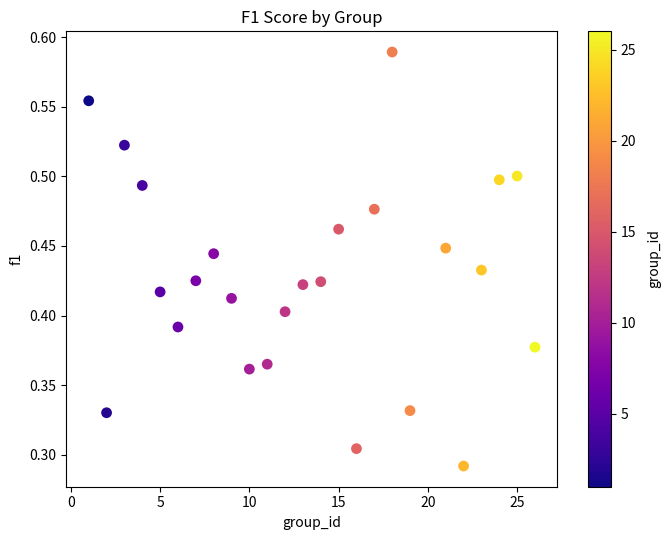

What is the range of X values (max minus min)?

25.0